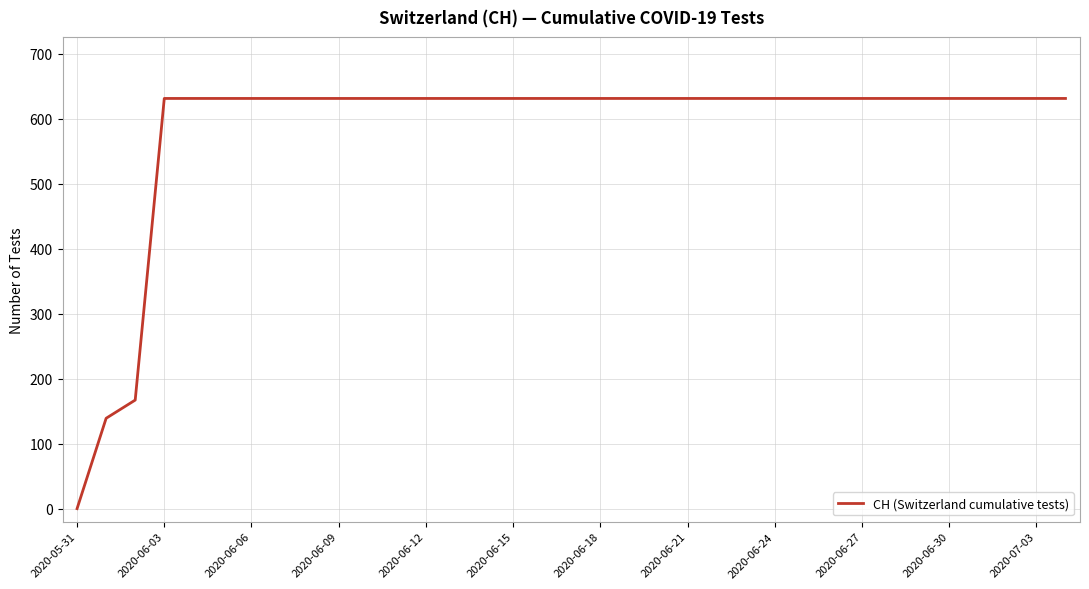

What is the greatest value displayed?

631